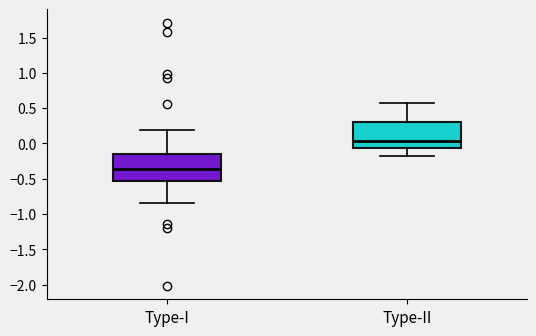

Where does the upper whisker of the box for Type-II end on the y-axis? The values are not printed on the chart, so give them approximately, as read against the axis.

0.55